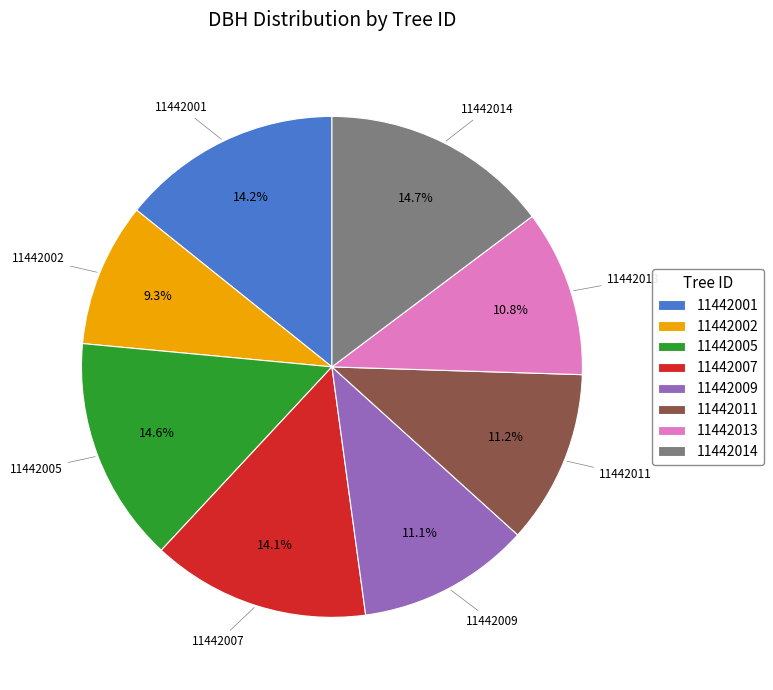

To the nearest percent, what portion does 11442009 represent?

11%